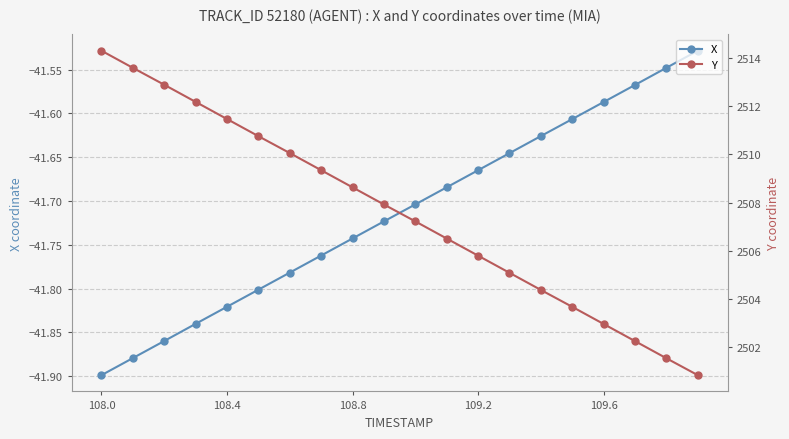

True or false: X has a value of -20.4 at 109.2.

False